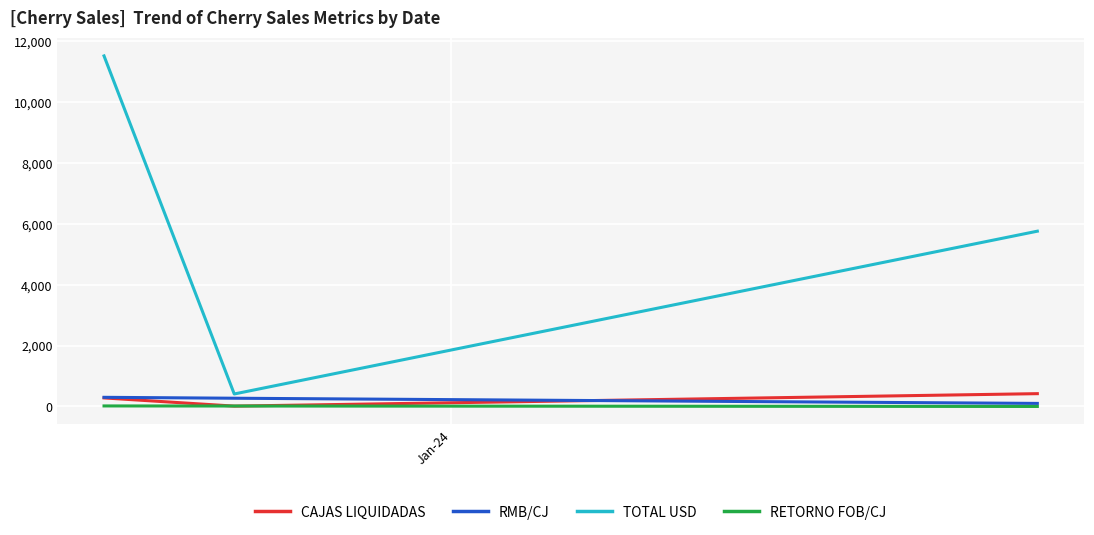

What is the maximum value for TOTAL USD?

11506.8